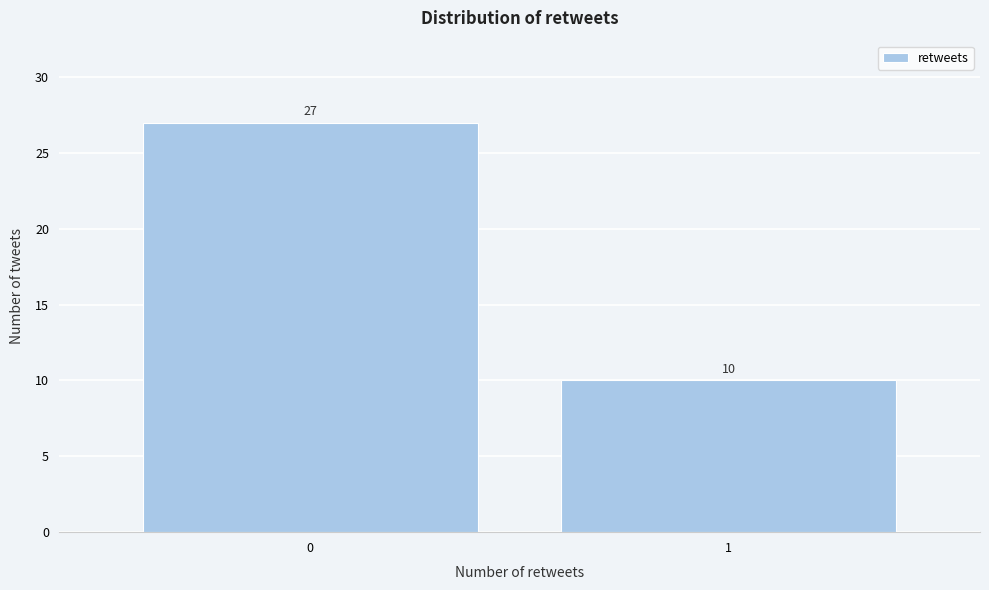

Reading left to right, transcribe all the data shown in this chart.

27	10